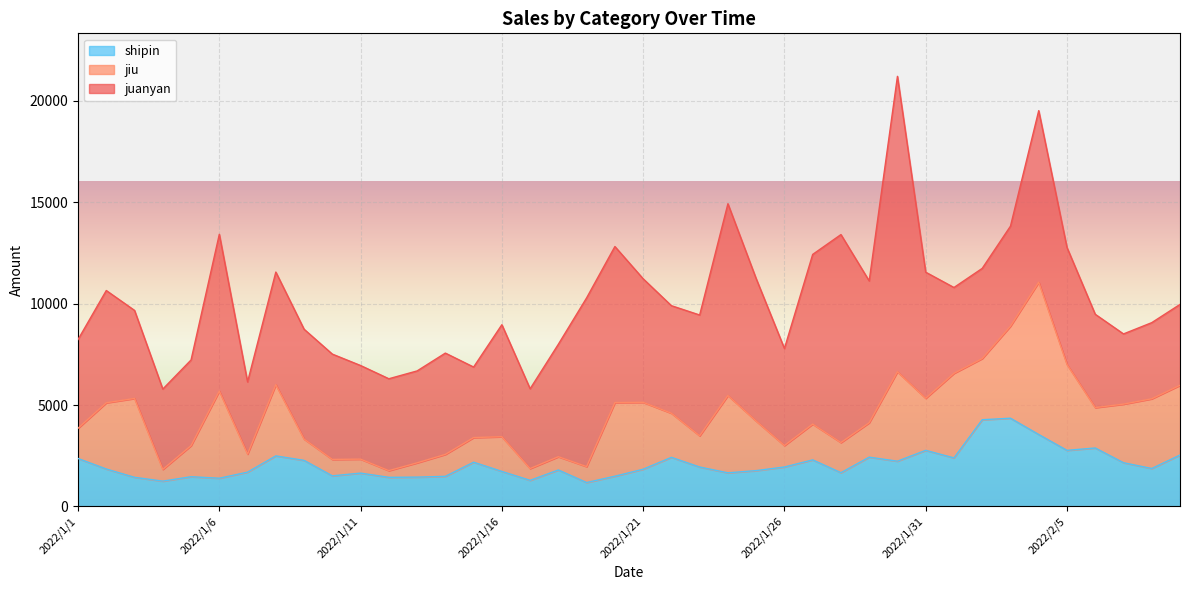

At which label is shipin closest to 2761?

2022/1/31